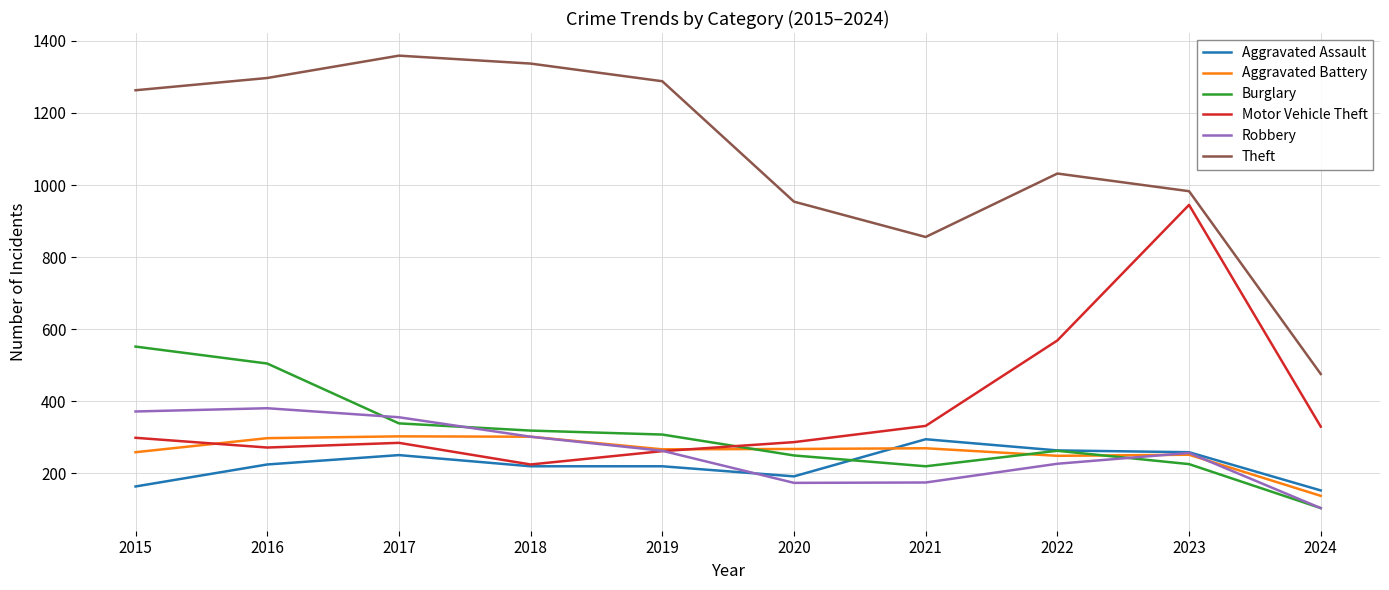

What is the minimum value for Burglary?

104